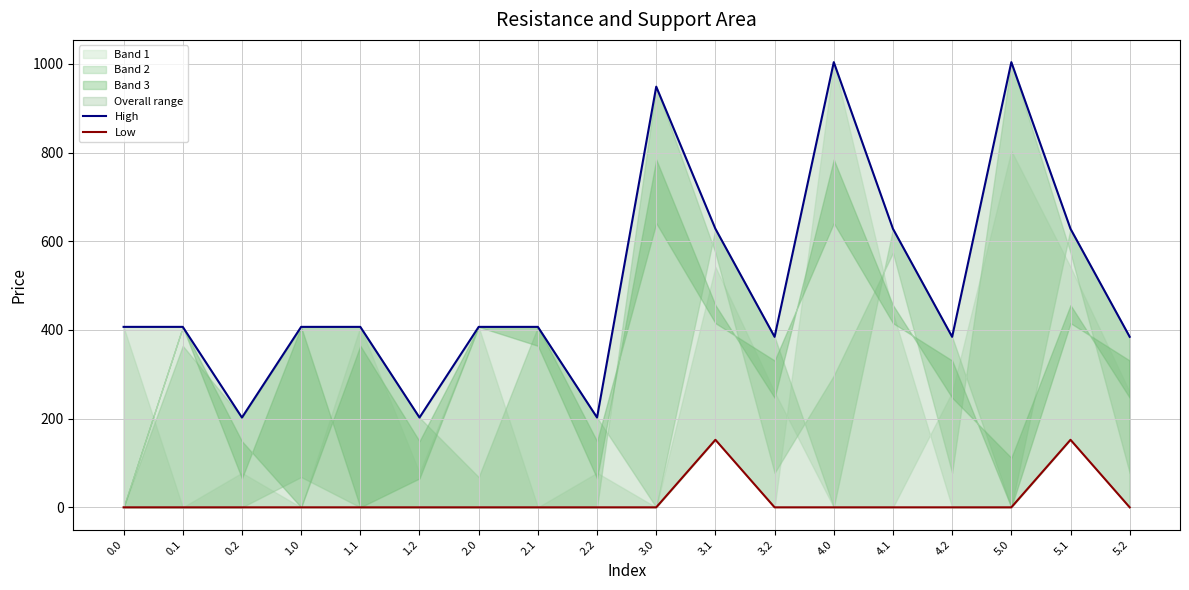

Is it true that High equals 242.2 at 3.1?

False